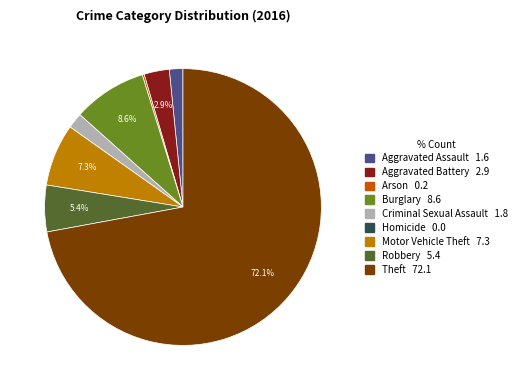

Does any single category account for the majority?

Yes